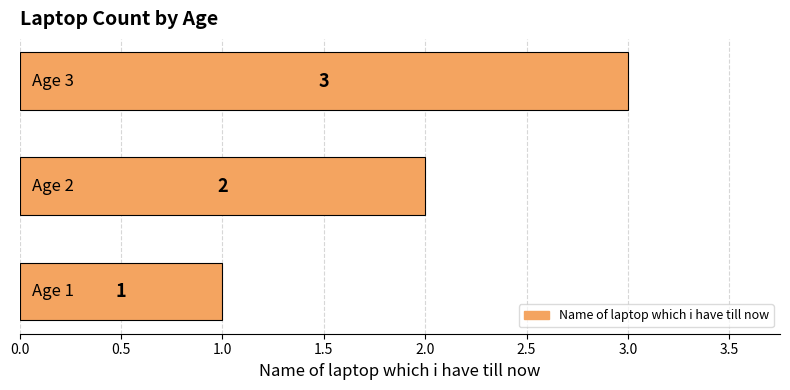

Does the chart contain stacked bars?

No